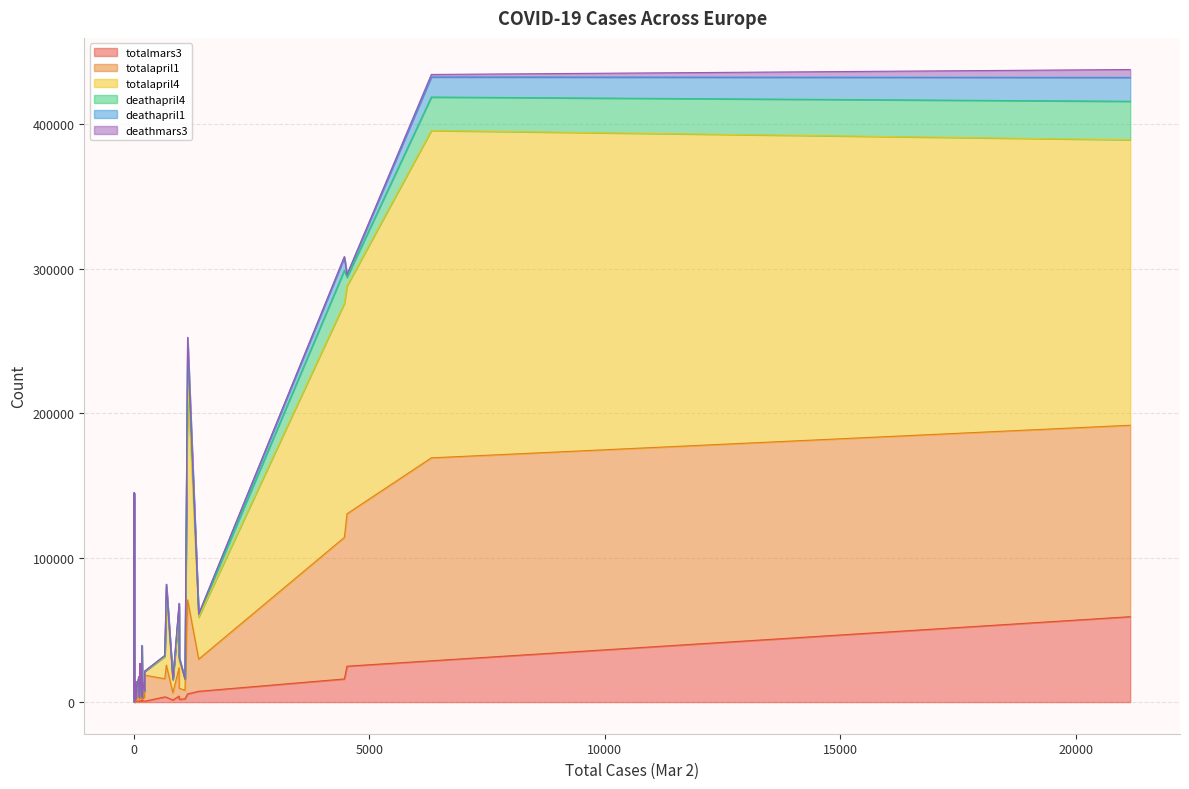

What is the sum of all totalapril4 values?

1272206